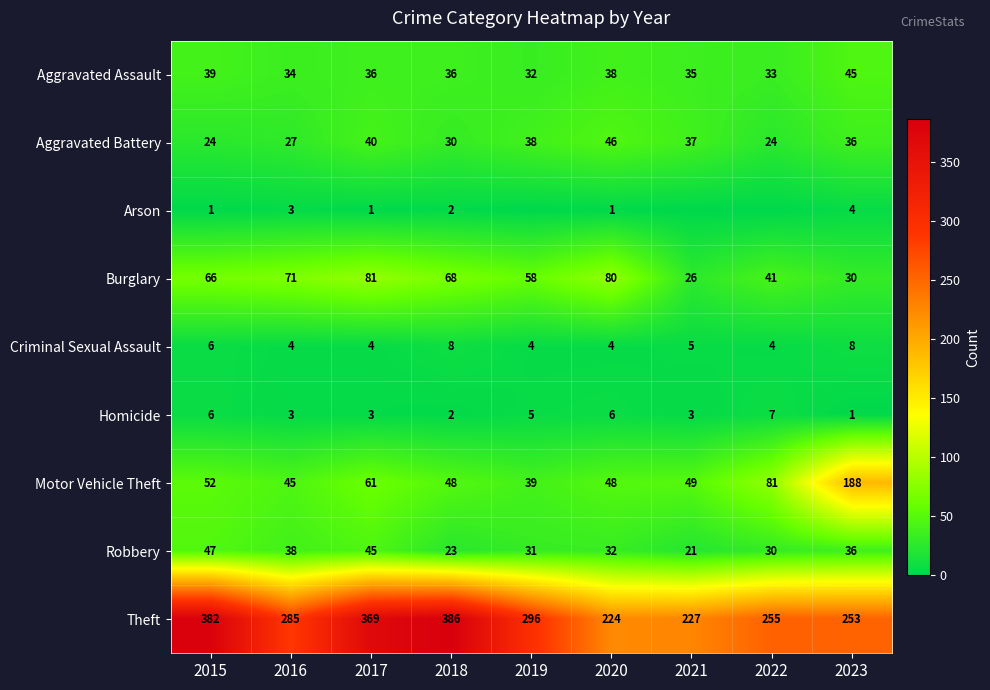

Between 2017 and 2015, which is larger?

2015